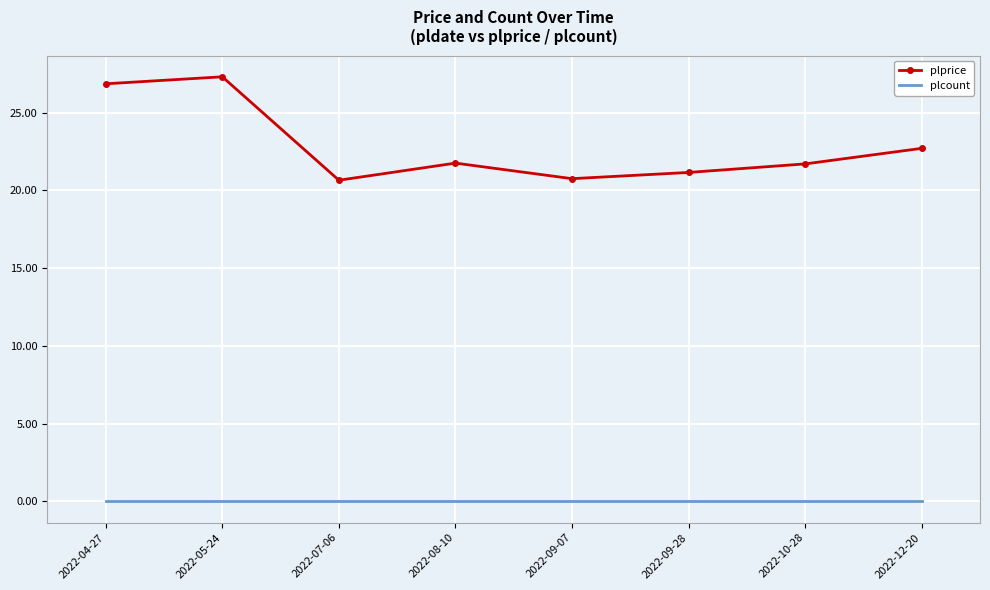

Rank the series at 2022-07-06 from lowest to highest value.

plcount, plprice